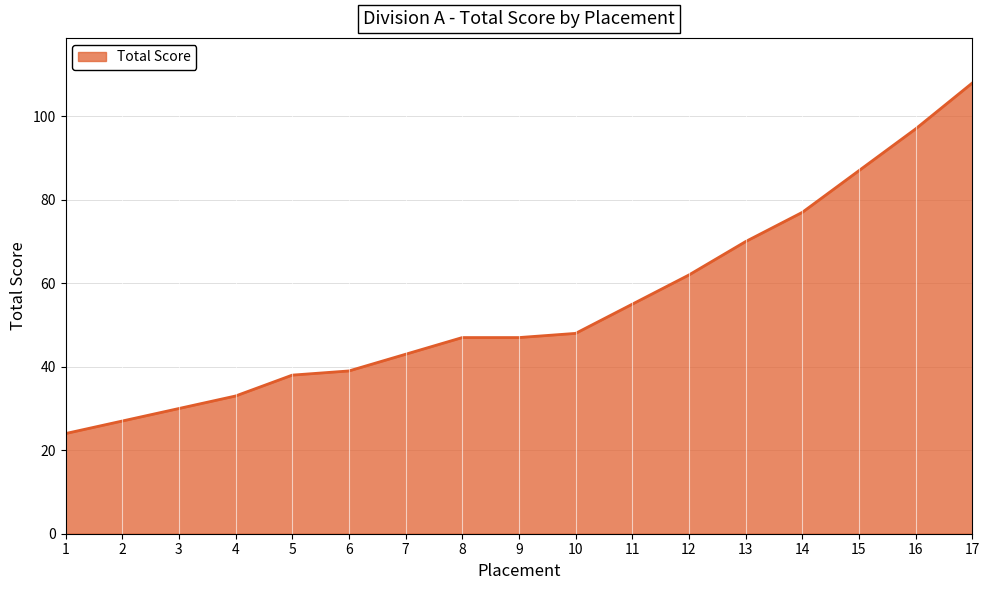

Reading left to right, list all the values displayed in this chart.

24	27	30	33	38	39	43	47	47	48	55	62	70	77	87	97	108